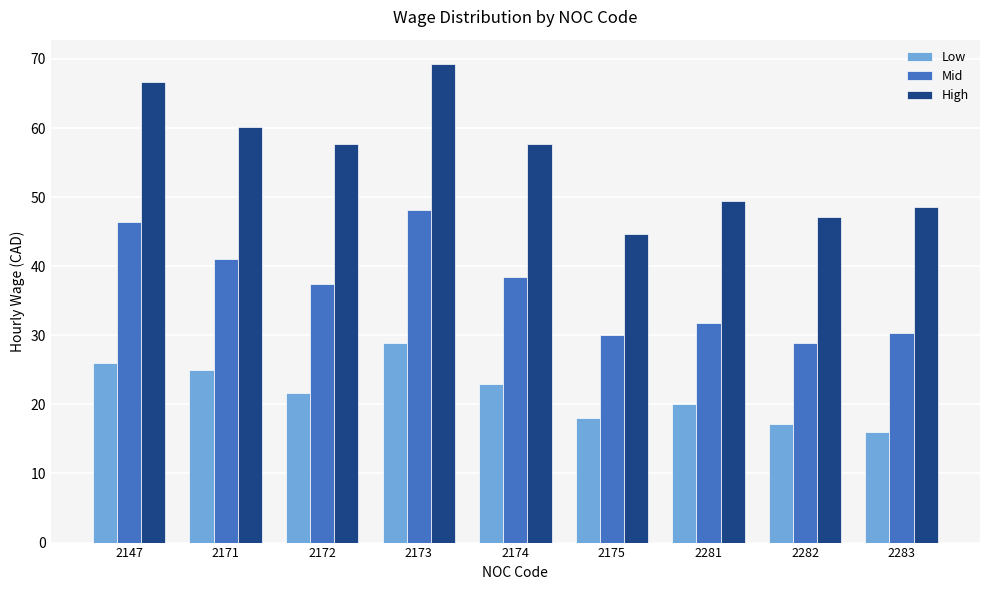

What is the highest value of the Low series?

28.9